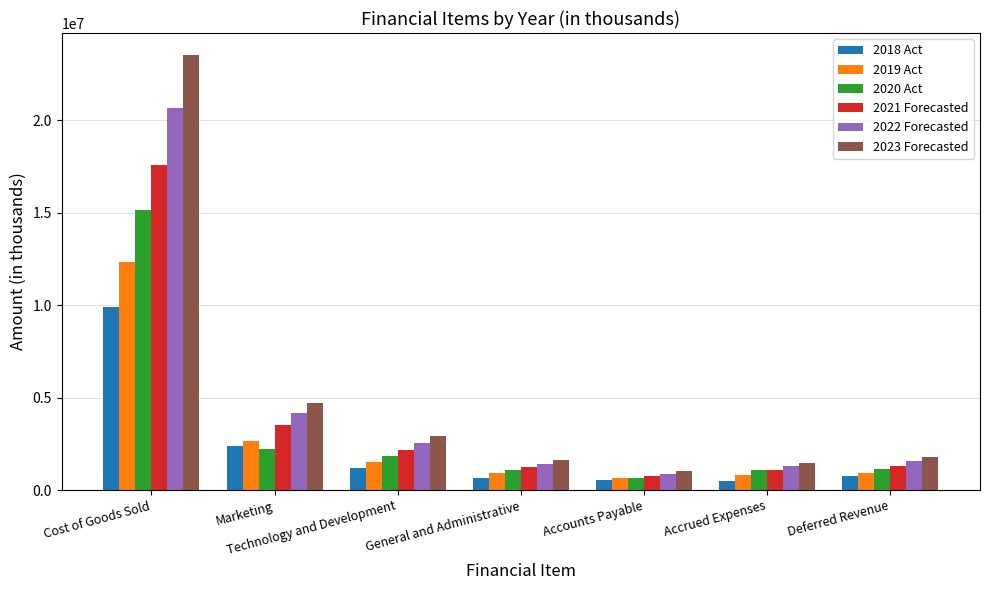

Which series has the largest range (max minus min)?

2023 Forecasted